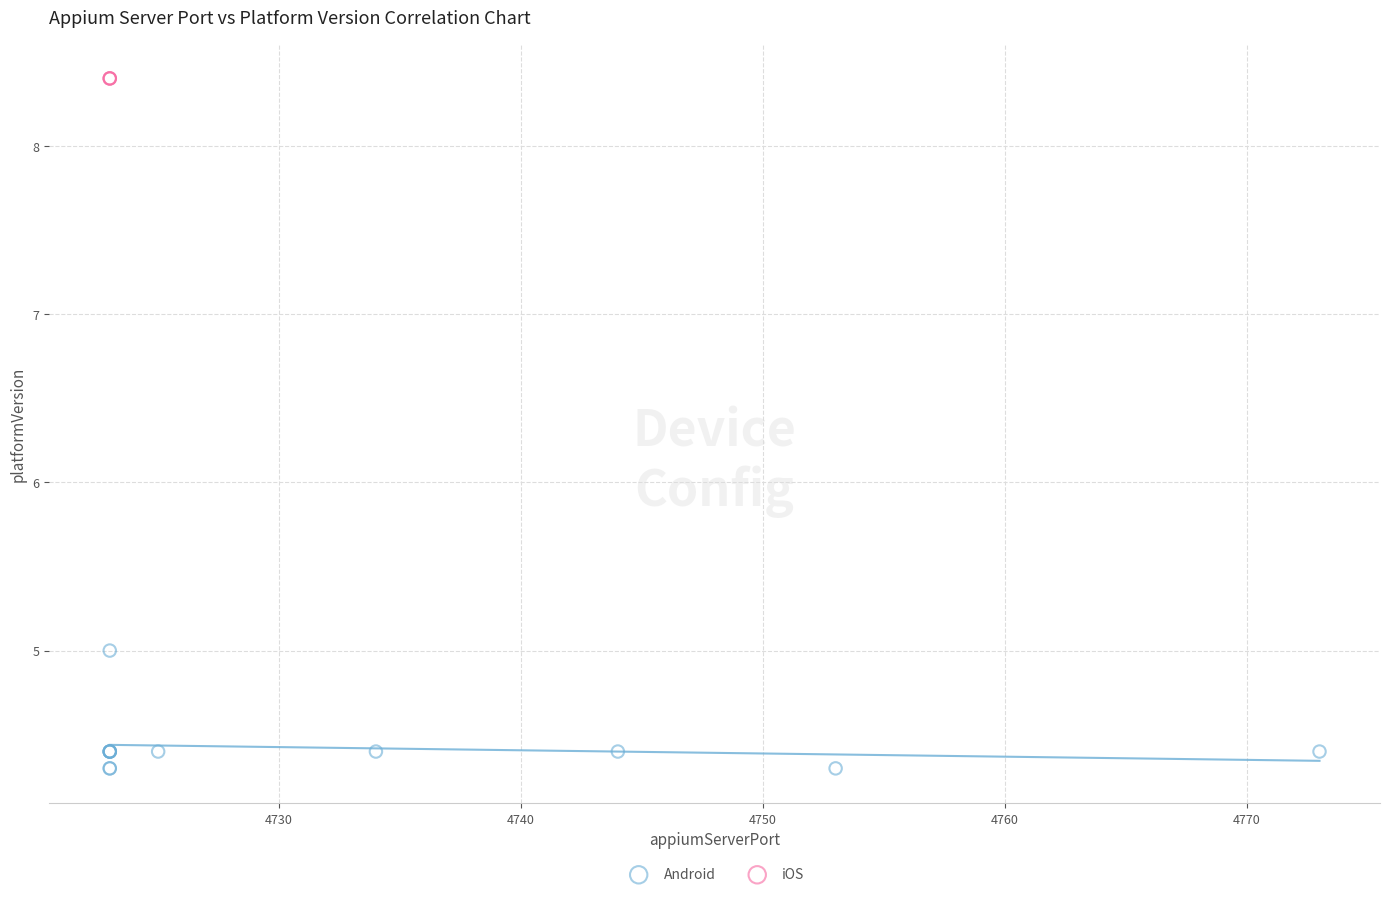

Which series reaches the maximum Y coordinate?

iOS